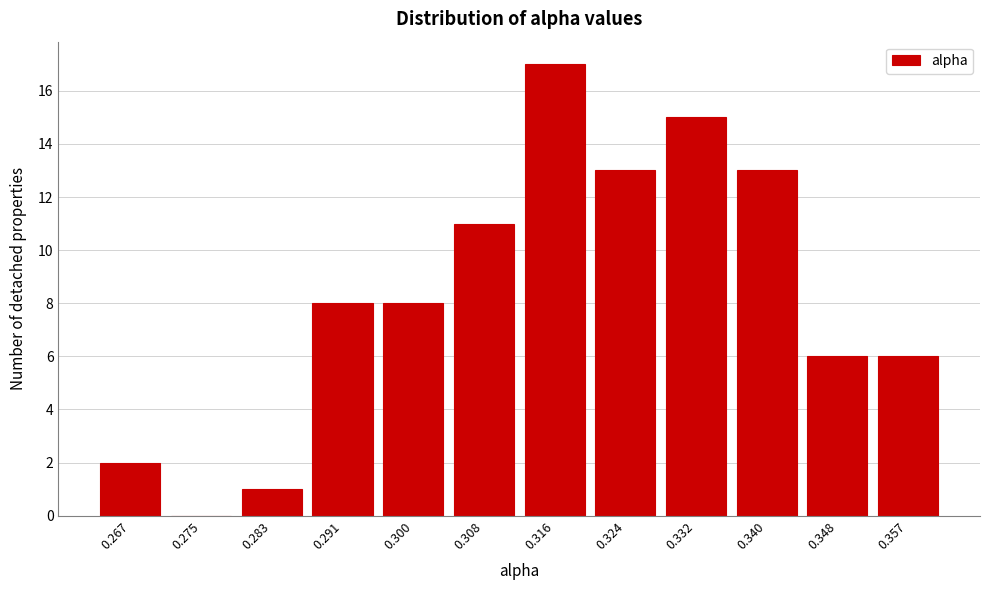

Reading left to right, list all the values displayed in this chart.

0.267=2	0.275=0	0.283=1	0.291=8	0.300=8	0.308=11	0.316=17	0.324=13	0.332=15	0.340=13	0.348=6	0.357=6